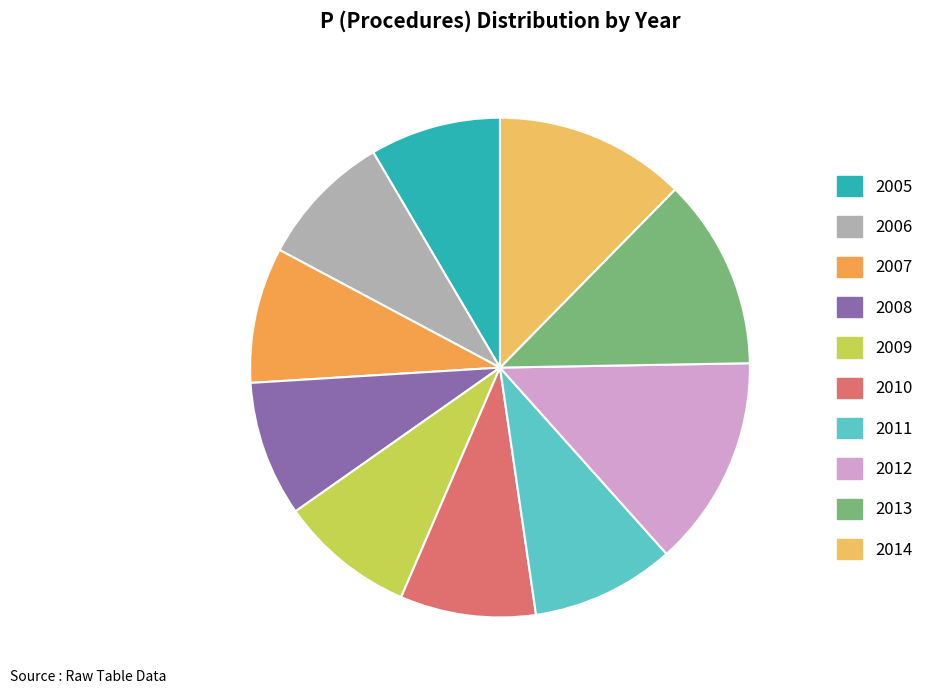

How many segments does this pie chart have?

10